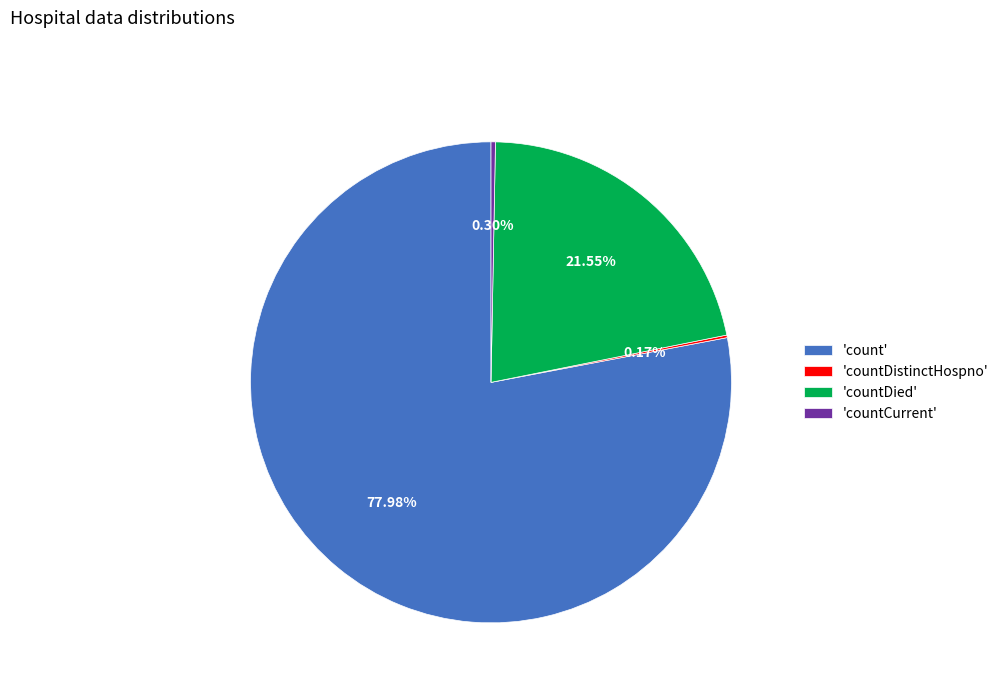

What is the largest slice in the pie chart?

'count'